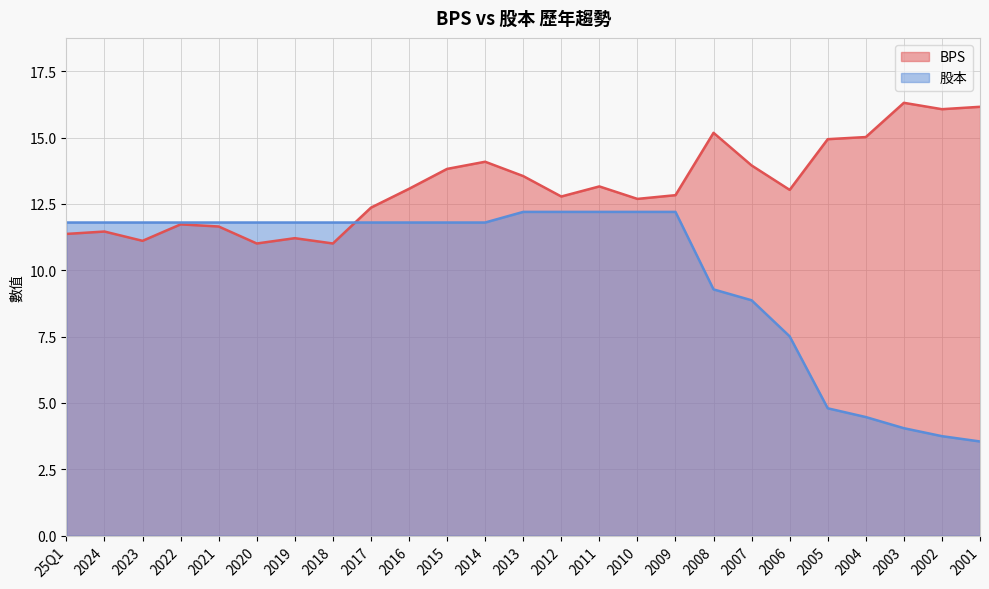

At how many categories does at least one series exceed 9?

25